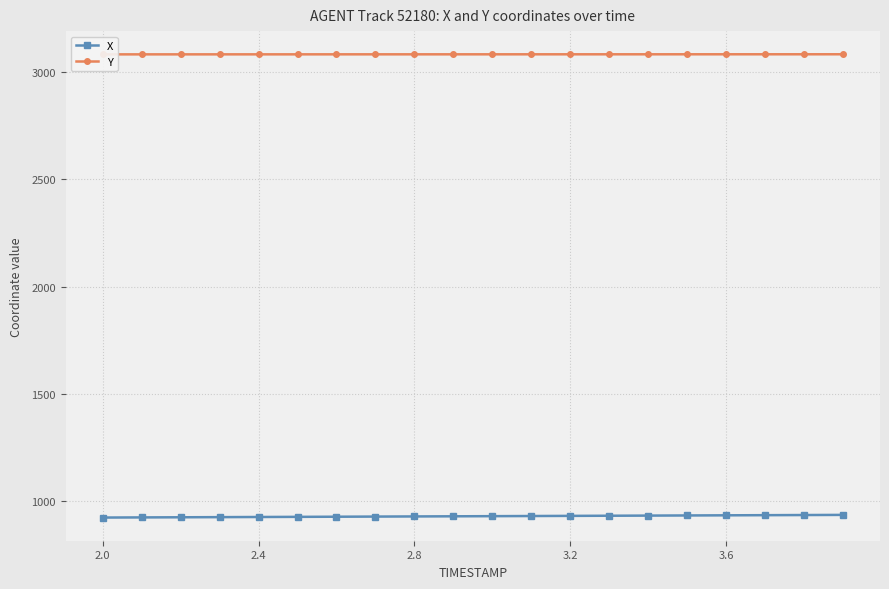

True or false: X has a value of 1283.0 at 2.4.

False